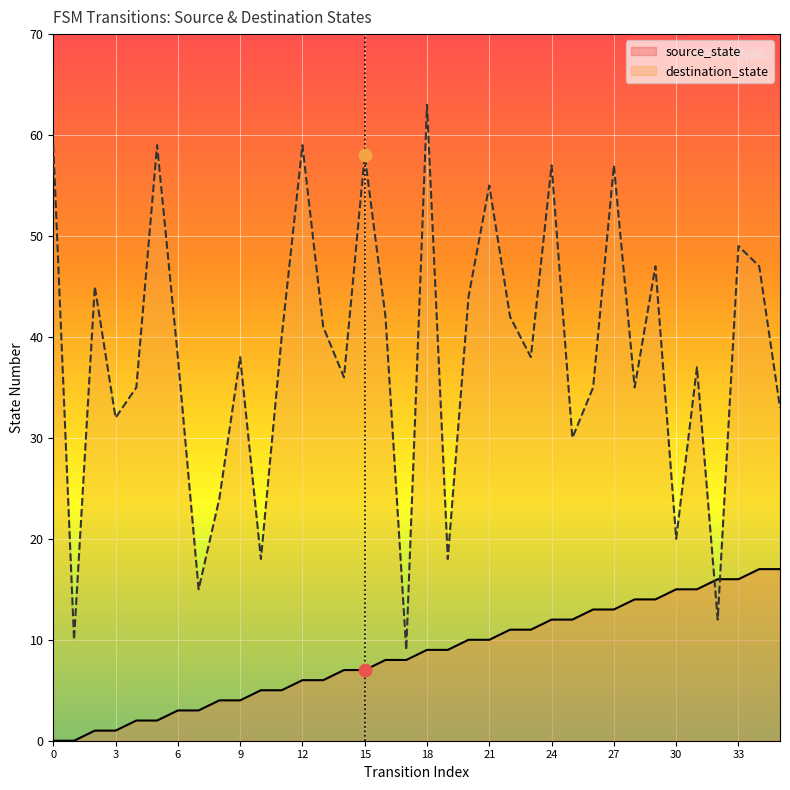

Which series contains the lowest Y value?

source_state